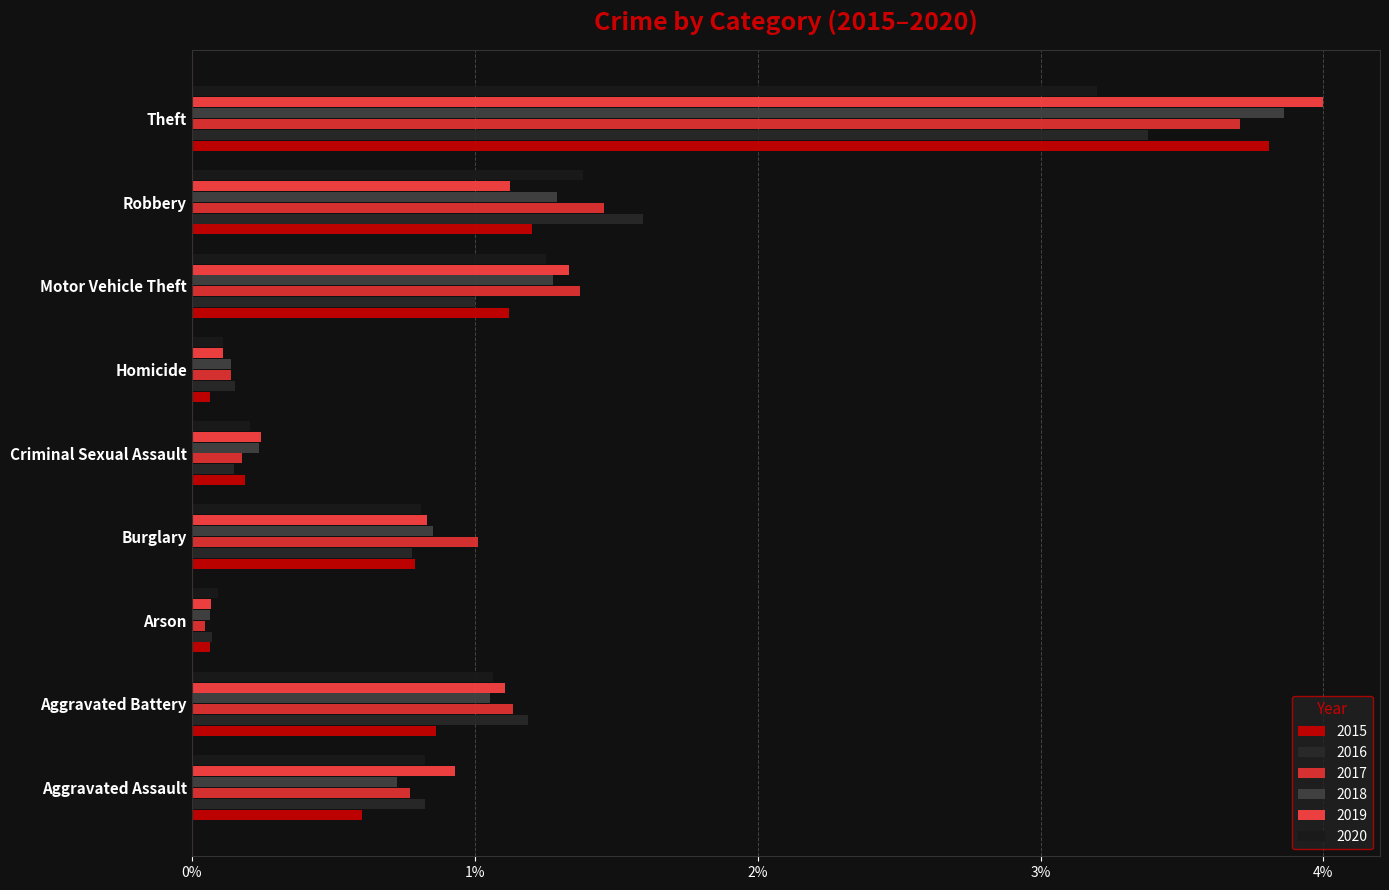

Which has a higher value, Homicide or Criminal Sexual Assault?

Criminal Sexual Assault